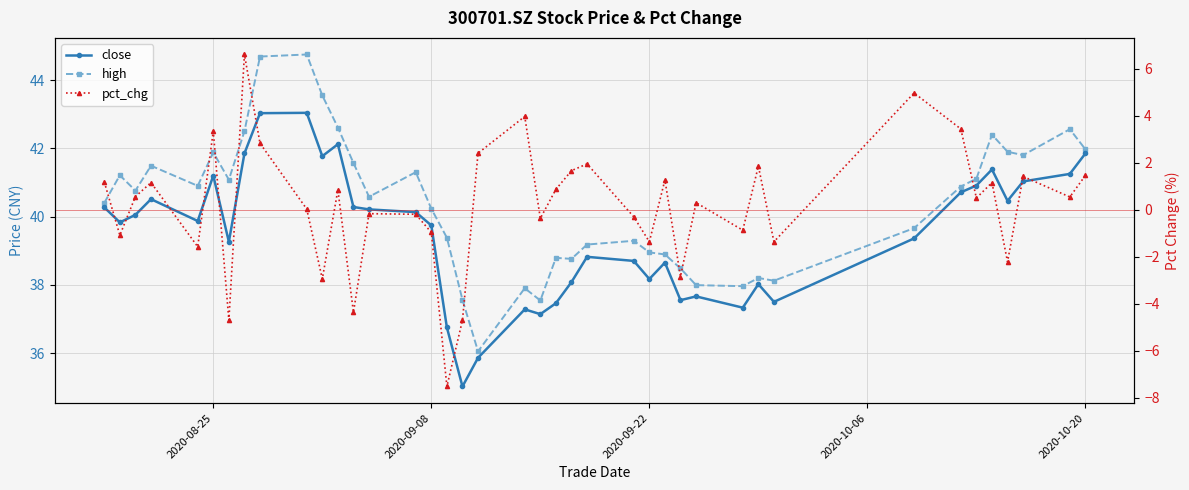

Is it true that close equals 14.0 at 35?

False